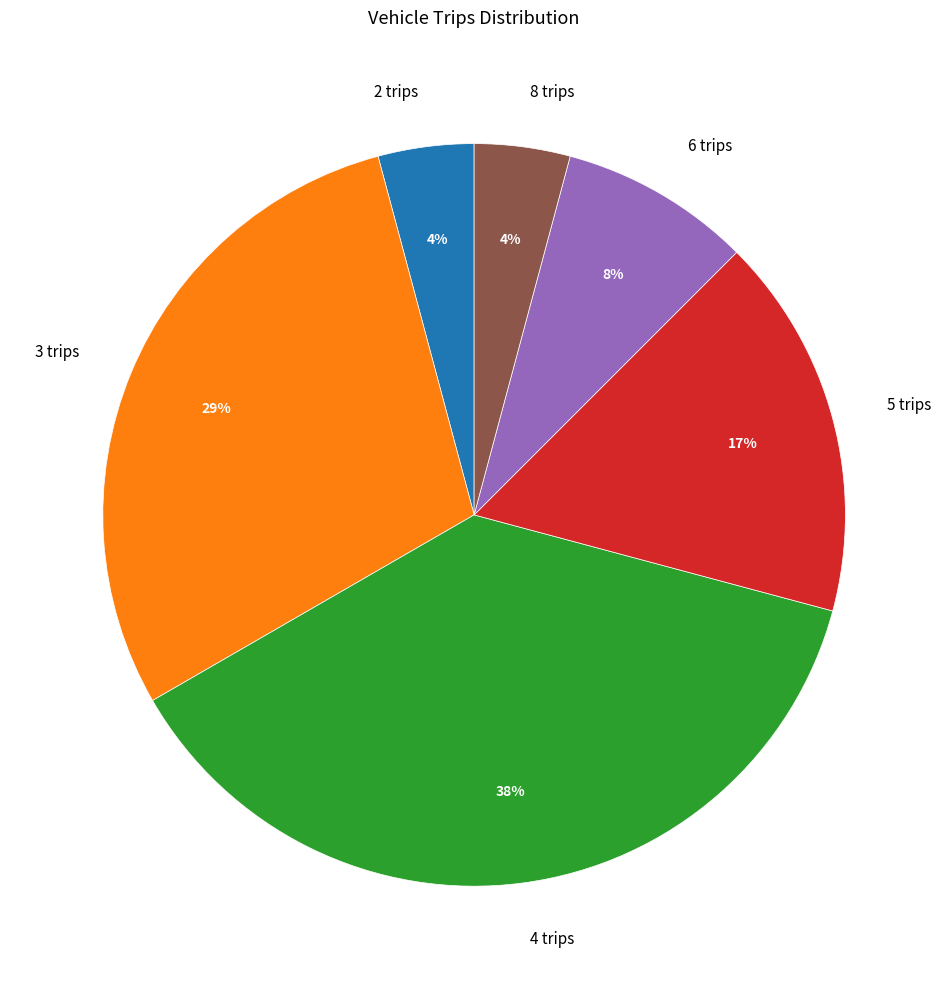

Do 5 trips and 6 trips together represent more than half of the pie?

No